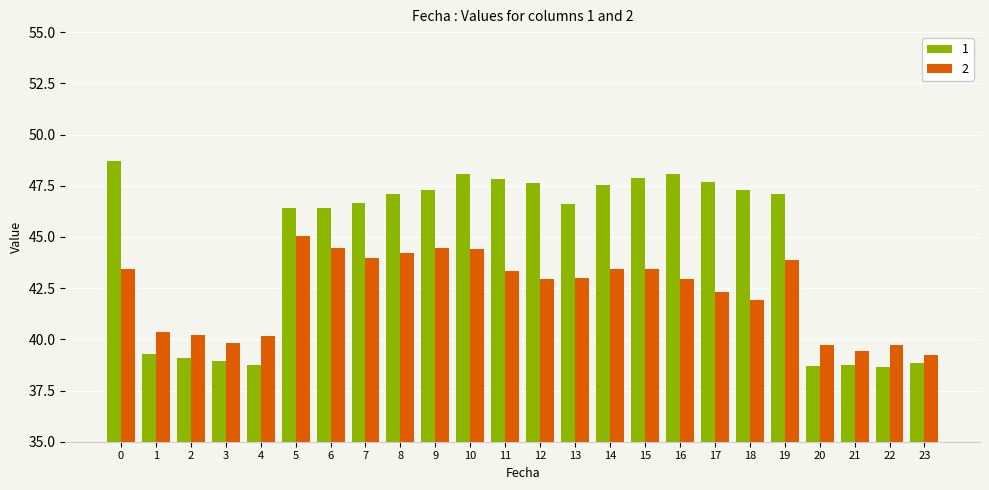

At which label does 2 reach its peak?

5